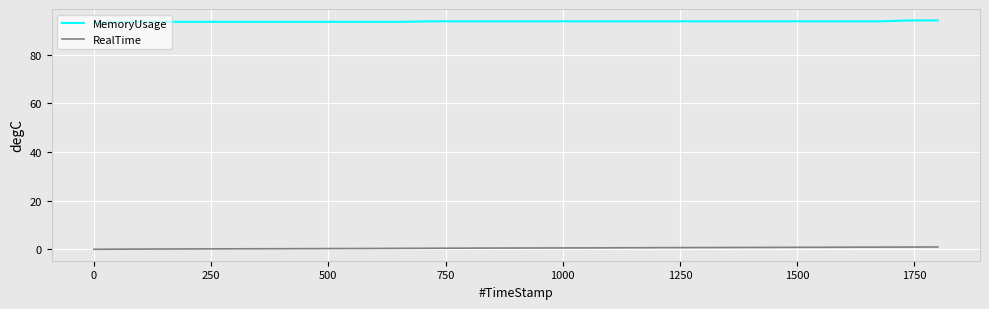

True or false: MemoryUsage and RealTime intersect in this chart.

False